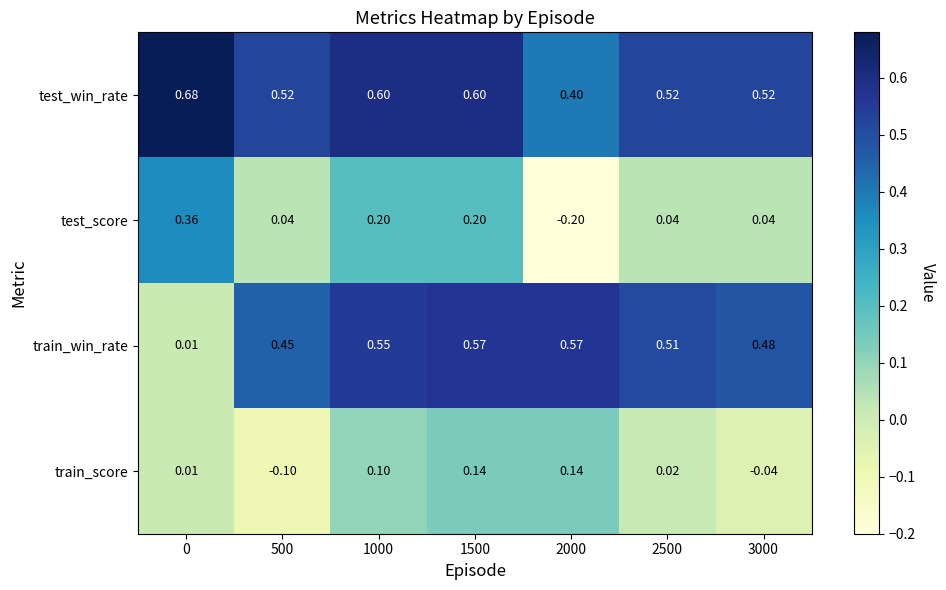

Which series has the largest total across all categories?

test_win_rate